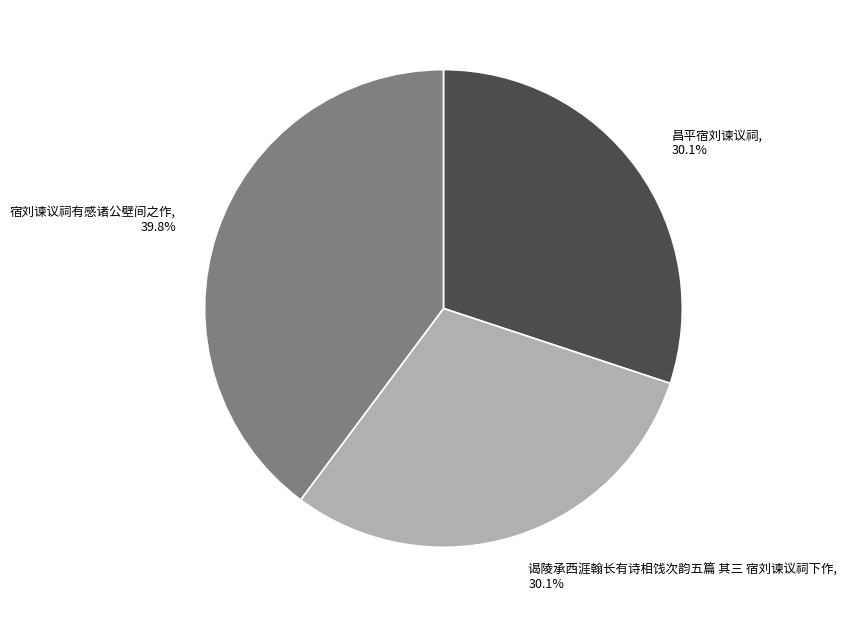

Which slice is the largest?

宿刘谏议祠有感诸公壁间之作